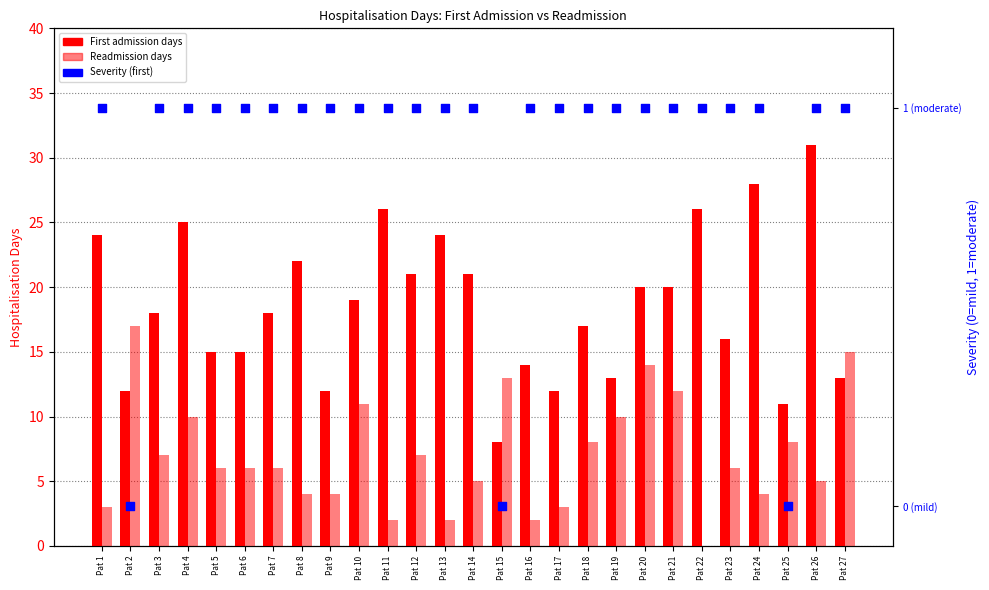

At how many categories does at least one series exceed 22?

7